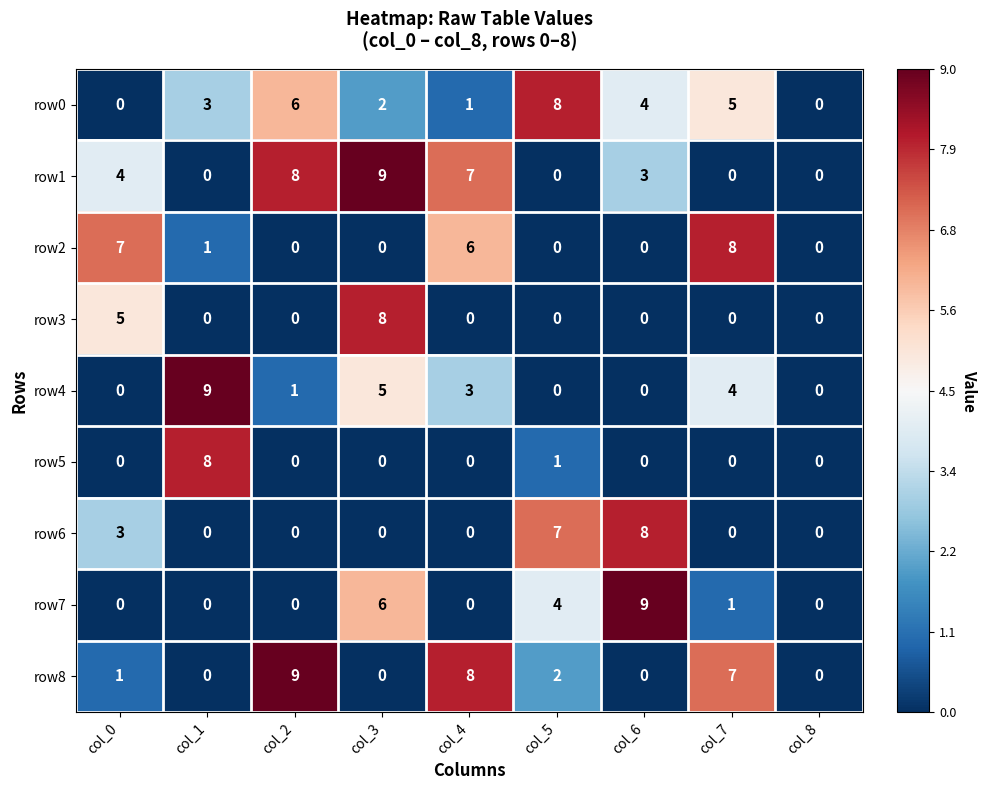

What is the difference between the maximum and minimum values in the row3 series?

8